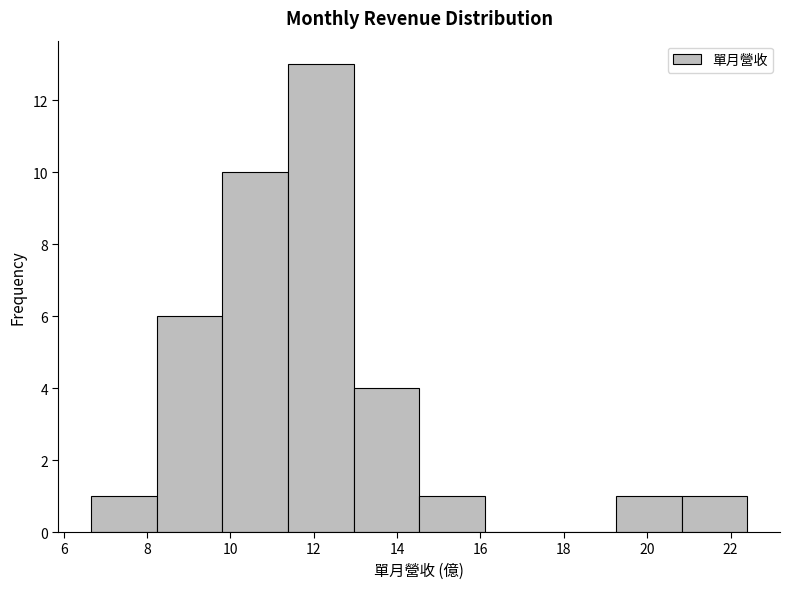

How tall is the bar that spans 14.6 to 16.2 on the x-axis? Neither the bar edges nor the heights are printed on the chart, so give them approximately, as read against the axes.

1